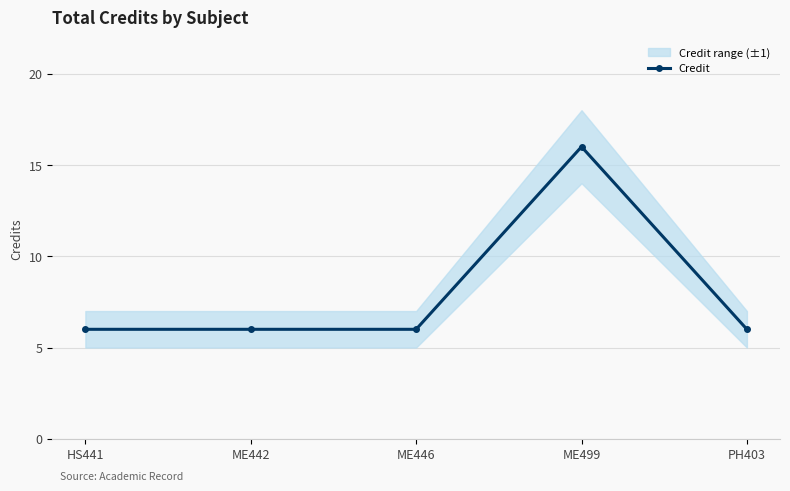

Rank the categories by value from lowest to highest.

HS441, ME442, ME446, PH403, ME499